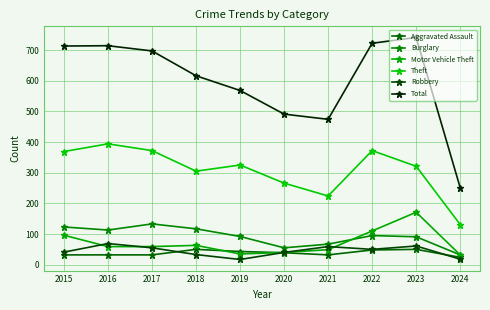

How many lines are shown in the chart?

6